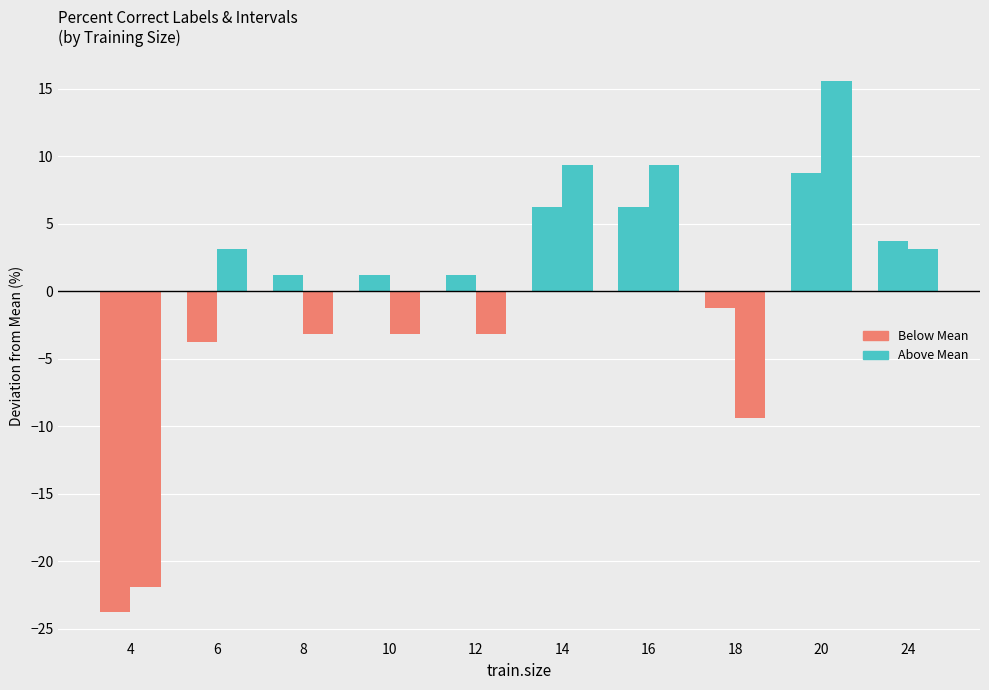

List the labels in order of percent.correct.intervals value, largest first.

20, 14, 16, 6, 24, 8, 10, 12, 18, 4